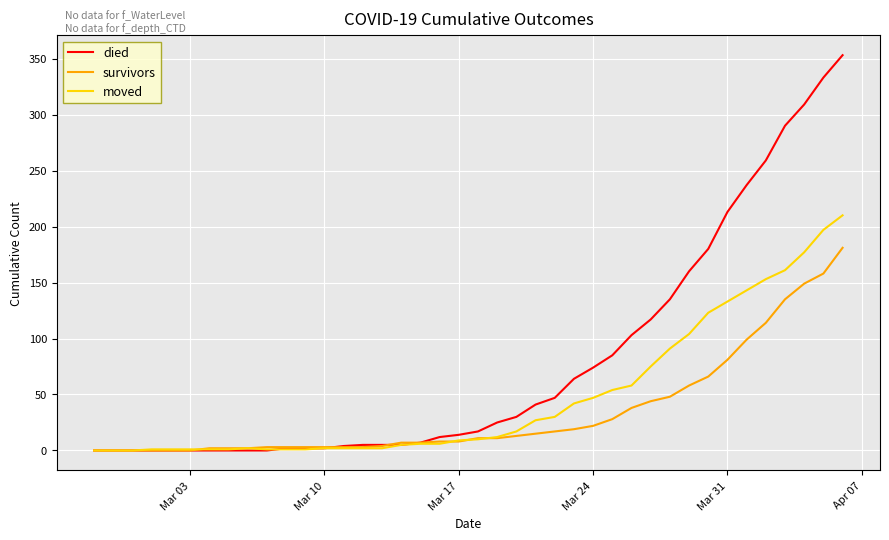

Which series has the largest total across all categories?

died